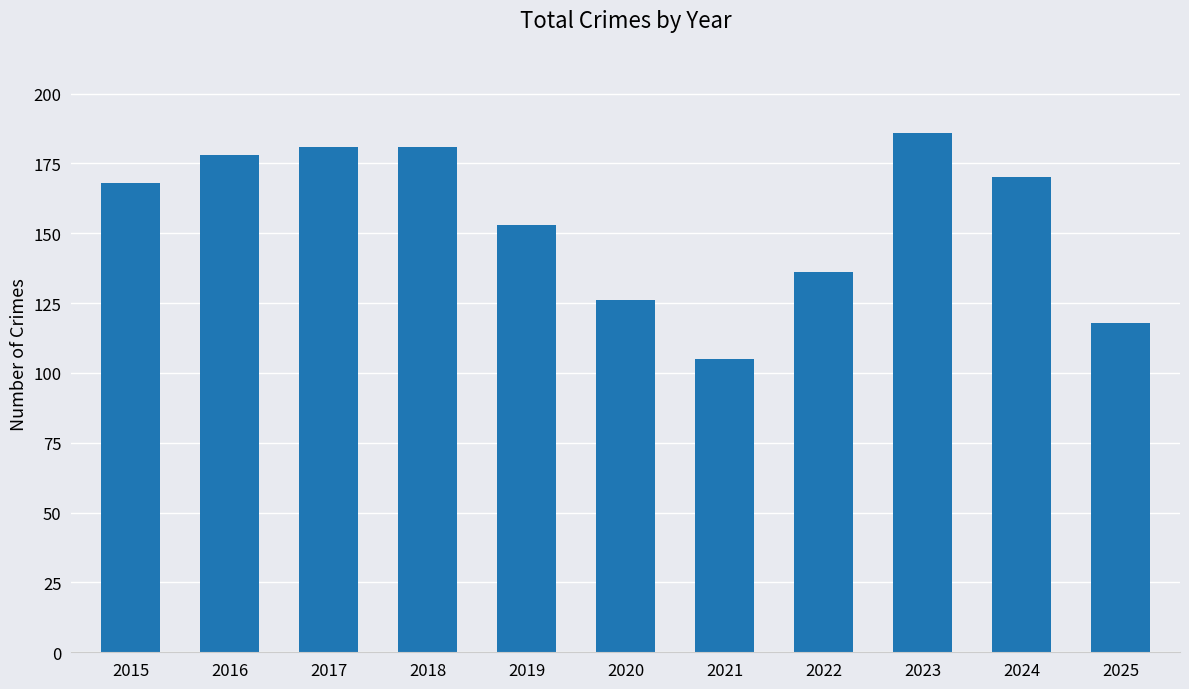

Reading right to left, what are all the values shown in this chart?

2025=118	2024=170	2023=186	2022=136	2021=105	2020=126	2019=153	2018=181	2017=181	2016=178	2015=168